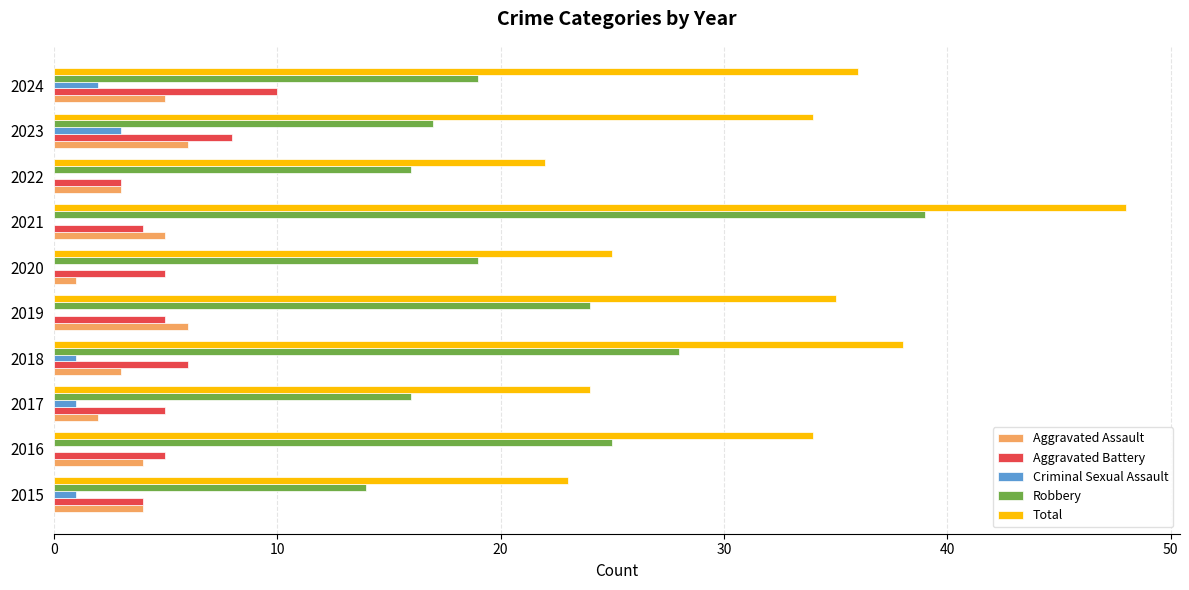

Between 2019 and 2021, which series saw the biggest shift?

Robbery